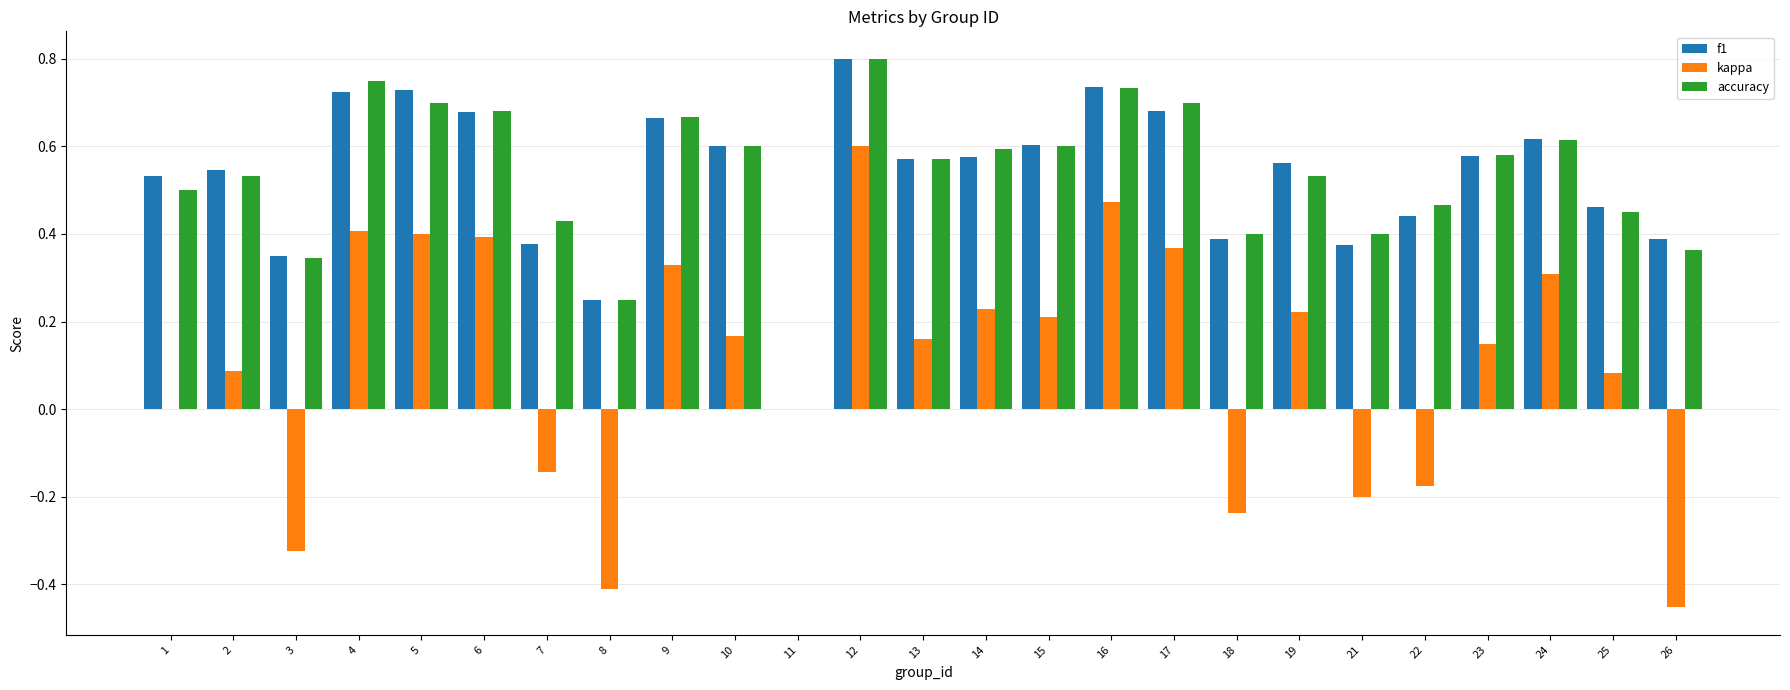

The value of accuracy at 17 is 0.7. True or false?

True